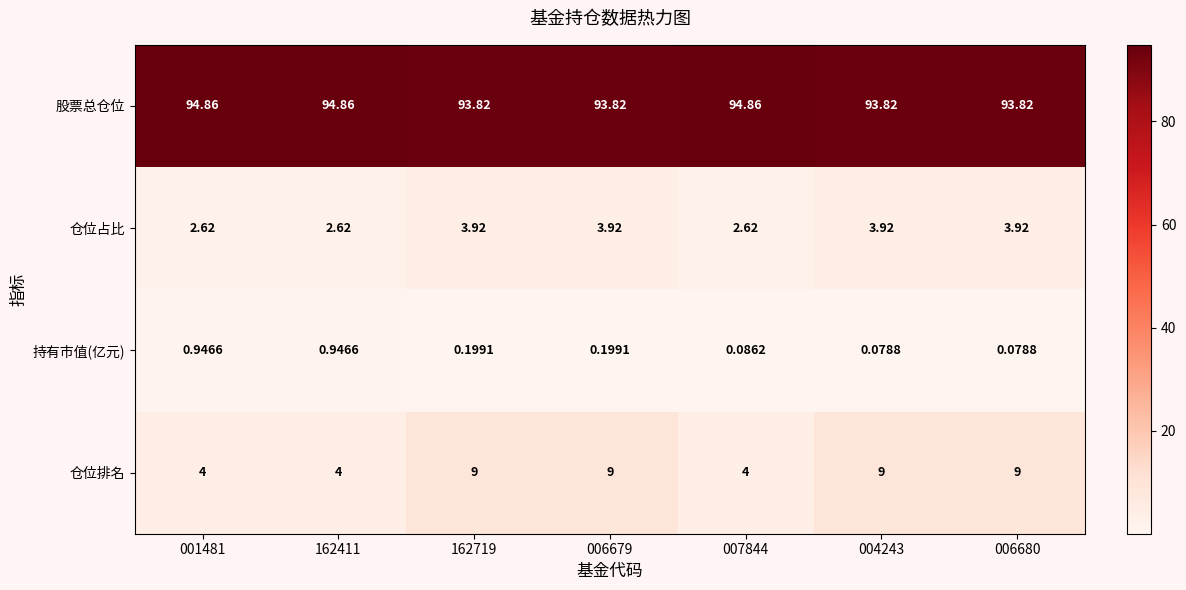

Which series has the largest range (max minus min)?

仓位排名